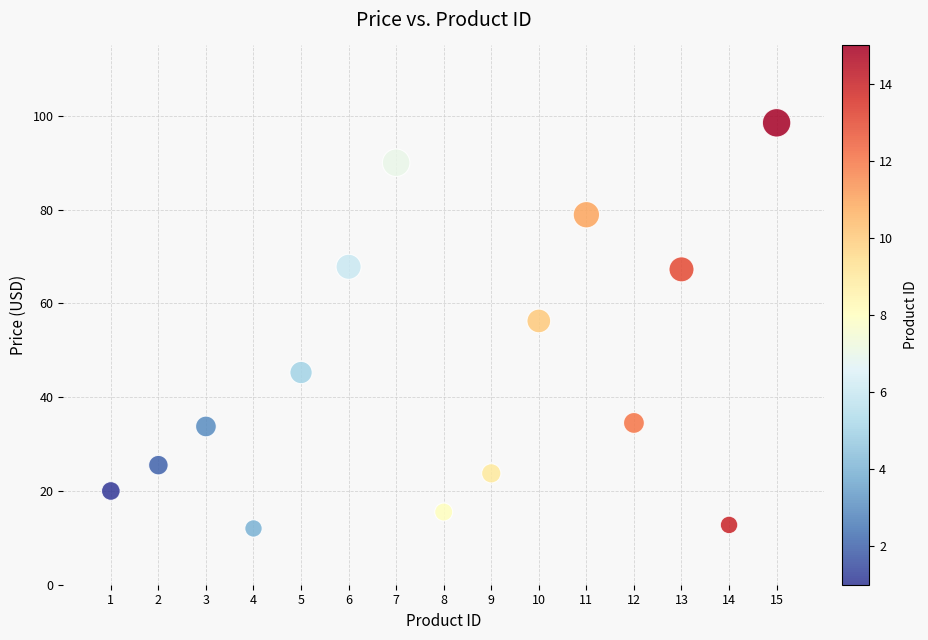

What is the range of X values (max minus min)?

14.0